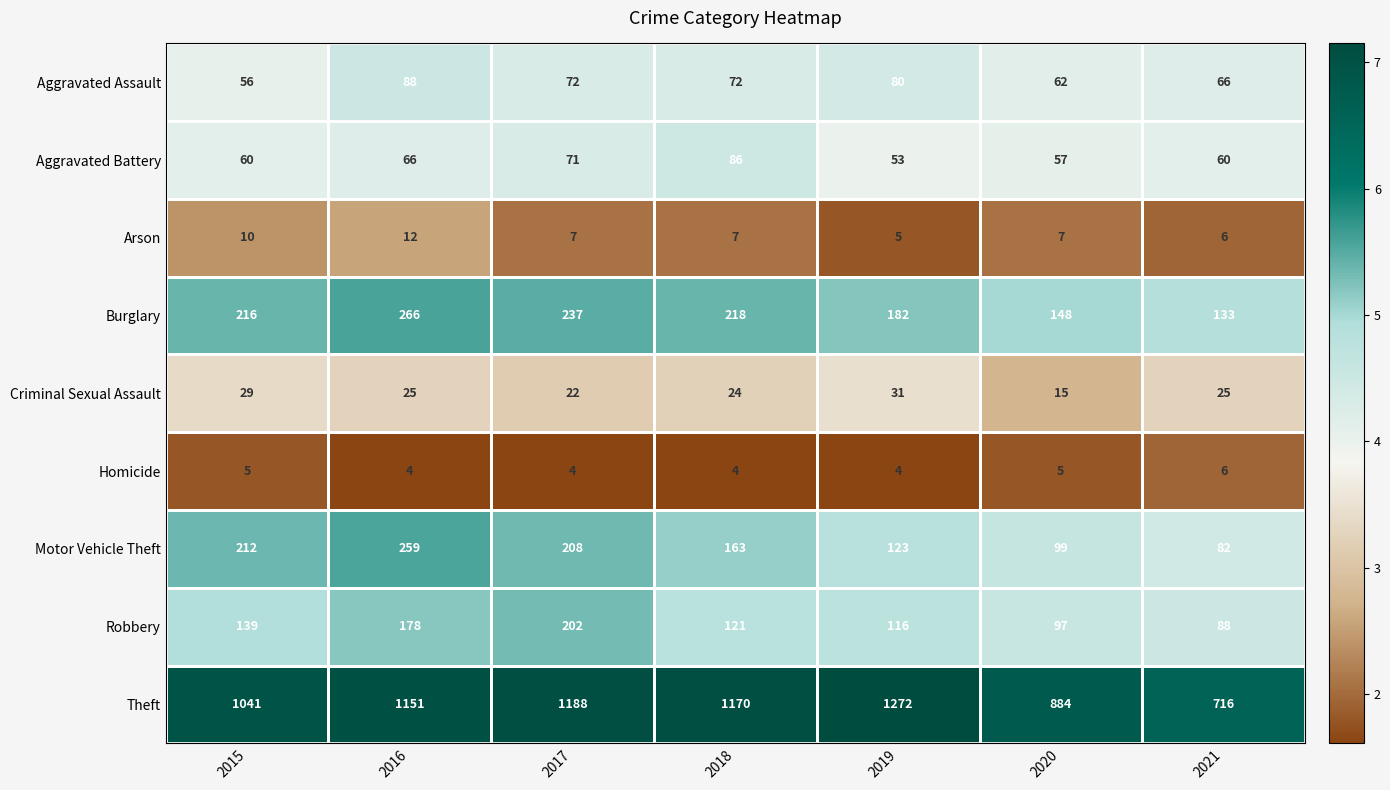

What is the sum of all Homicide values?

32